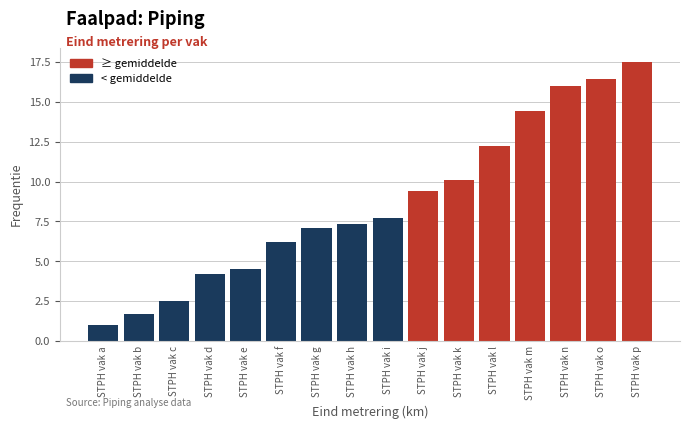

What is the sum of all values?

138.3